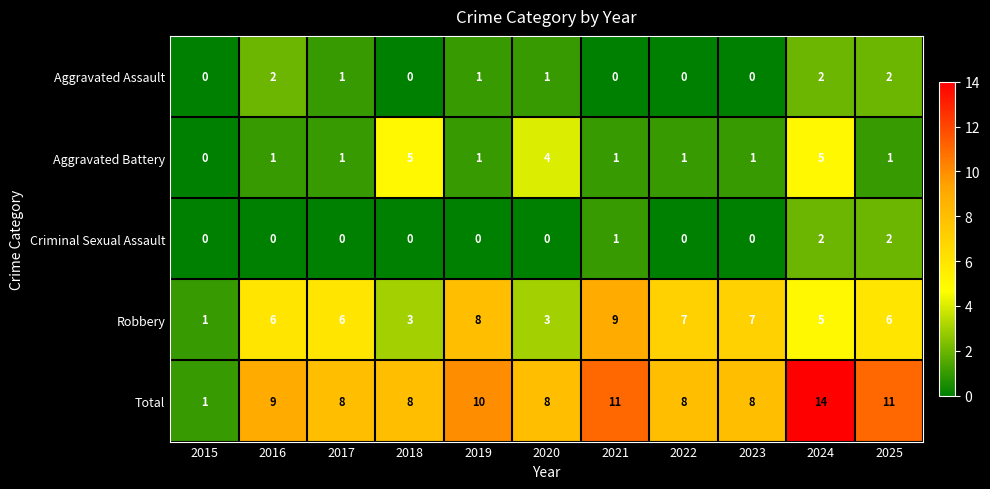

What is the sum of all Robbery values?

61